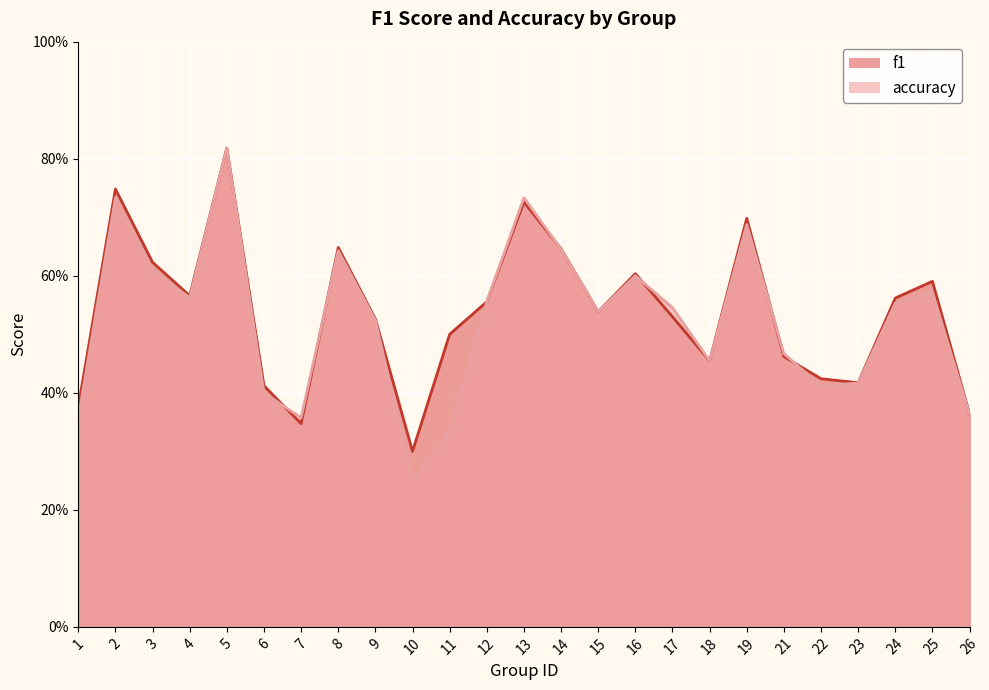

Reading left to right, transcribe all the data shown in this chart.

f1: 1=0.4	2=0.7	3=0.6	4=0.6	5=0.8	6=0.4	7=0.3	8=0.6	9=0.5	10=0.3	11=0.5	12=0.6	13=0.7	14=0.6	15=0.5	16=0.6	17=0.5	18=0.5	19=0.7	21=0.5	22=0.4	23=0.4	24=0.6	25=0.6	26=0.4
accuracy: 1=0.4	2=0.7	3=0.6	4=0.6	5=0.8	6=0.4	7=0.4	8=0.6	9=0.5	10=0.2	11=0.3	12=0.6	13=0.7	14=0.6	15=0.5	16=0.6	17=0.5	18=0.5	19=0.7	21=0.5	22=0.4	23=0.4	24=0.6	25=0.6	26=0.4